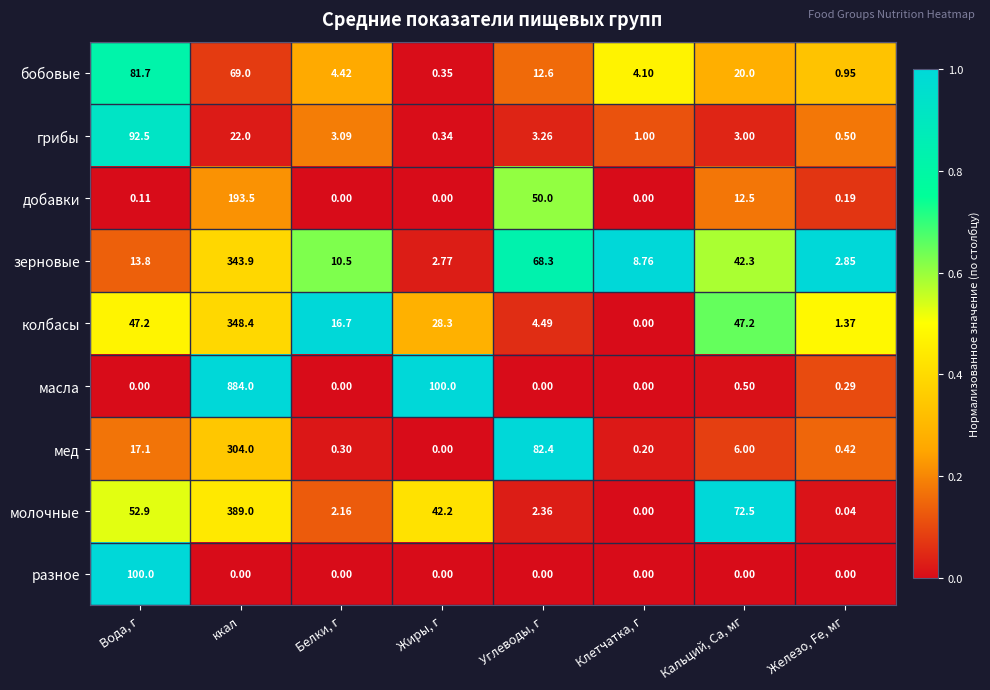

Where is молочные nearest to the value 194?

Кальций, Ca, мг